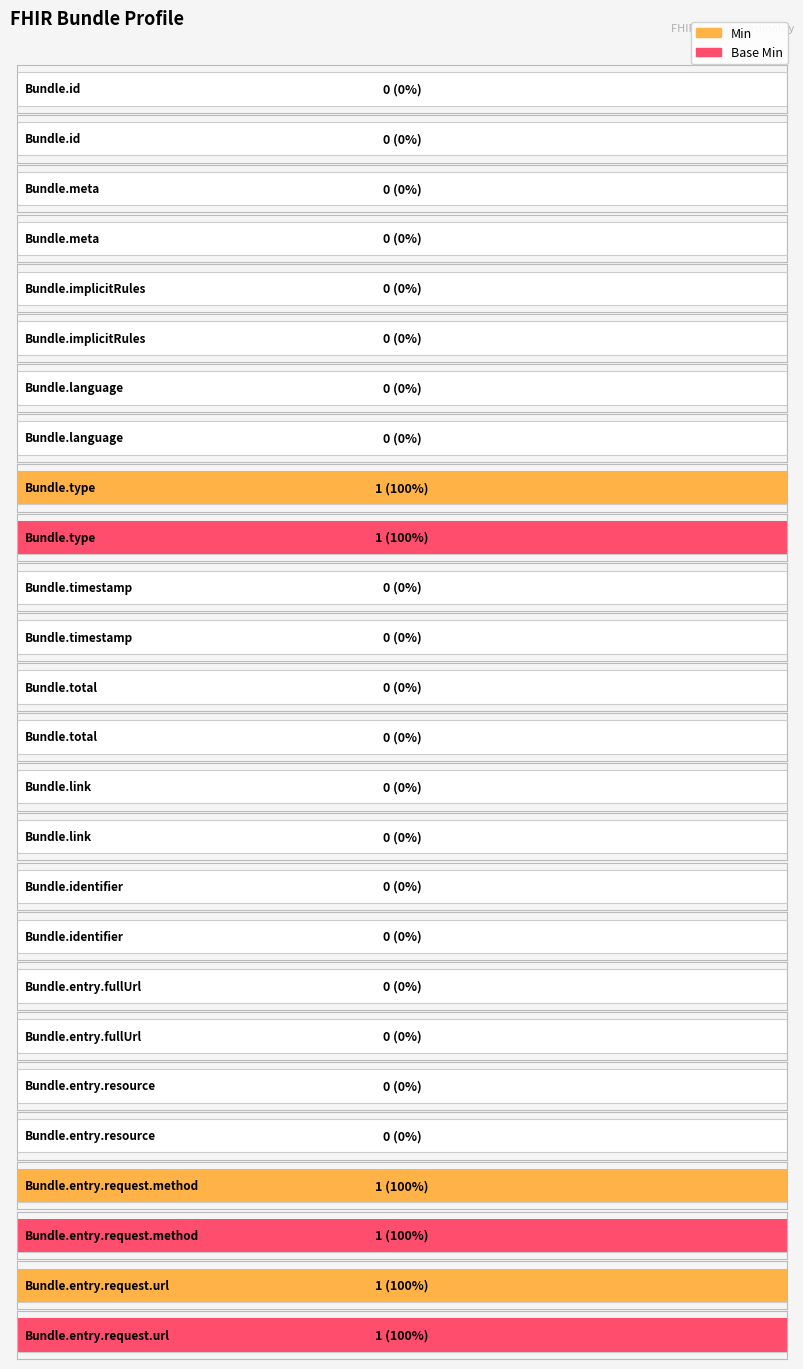

Reading left to right, transcribe all the data shown in this chart.

Min: 0	0	0	0	1	0	0	0	0	0	0	1	1
Base Min: 0	0	0	0	1	0	0	0	0	0	0	1	1